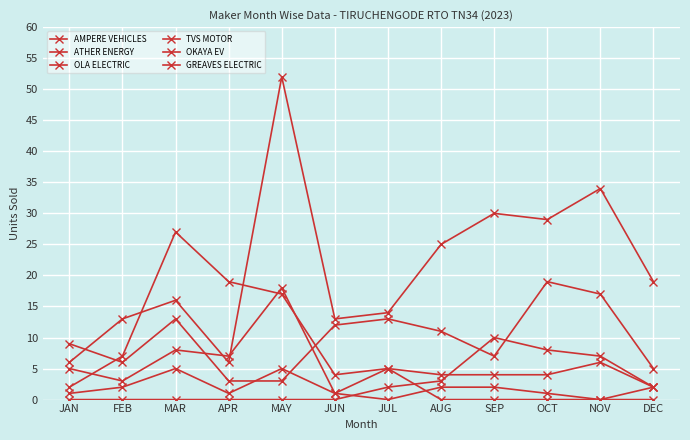

How many series are shown in this chart?

6